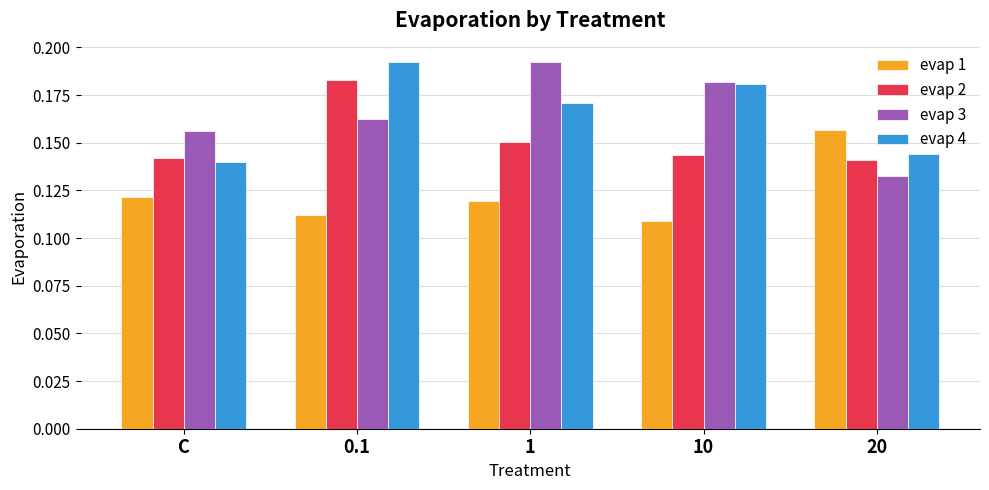

At how many categories does at least one series exceed 0?

5